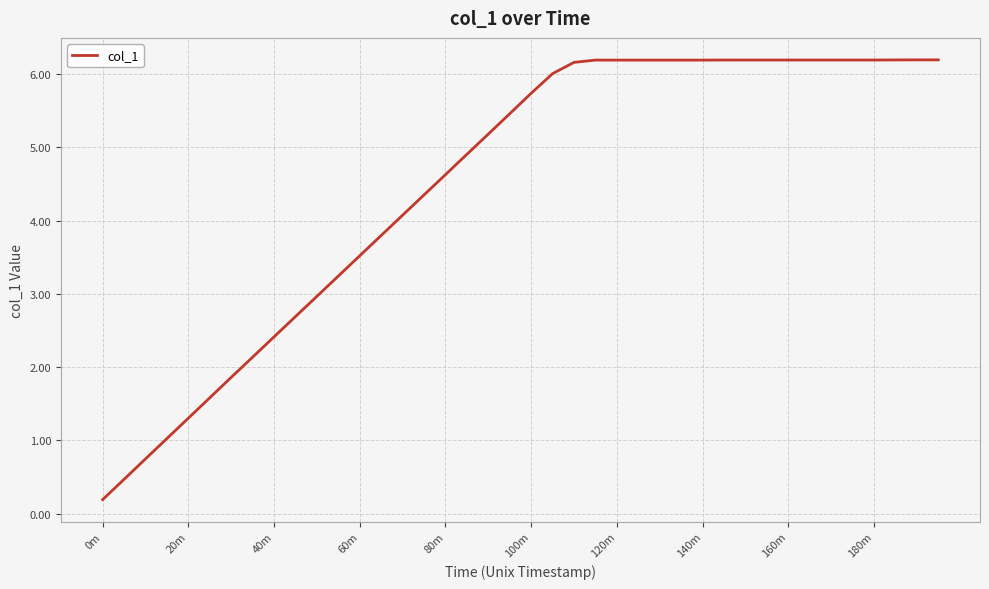

Count the number of values greater than 5.

22